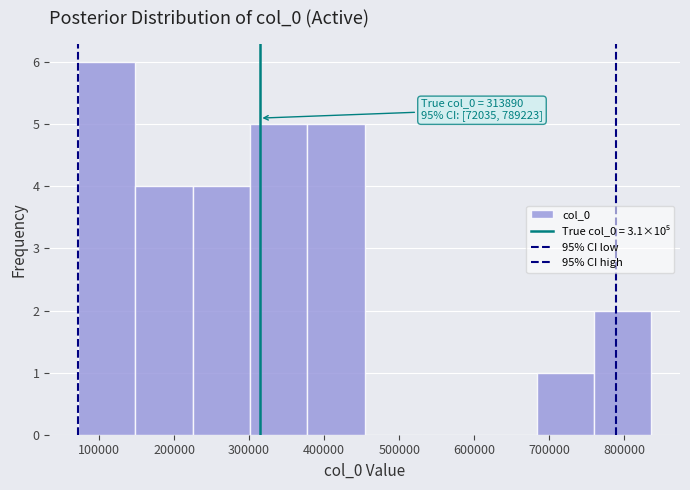

Over which range of the x-axis is the bar tallest?

70000 to 150000